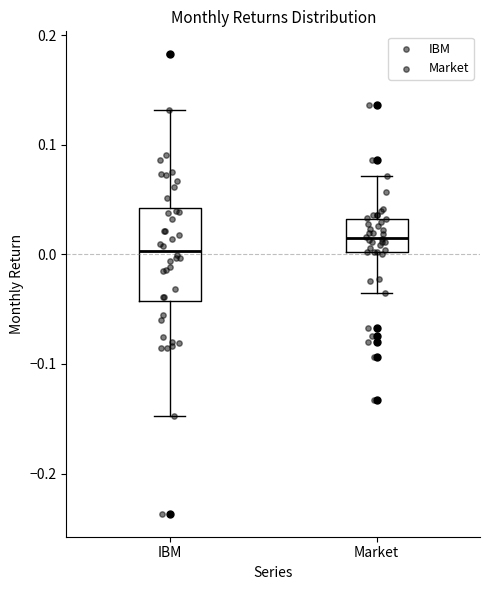

Where does the upper whisker of the box for IBM end on the y-axis? The values are not printed on the chart, so give them approximately, as read against the axis.

0.13